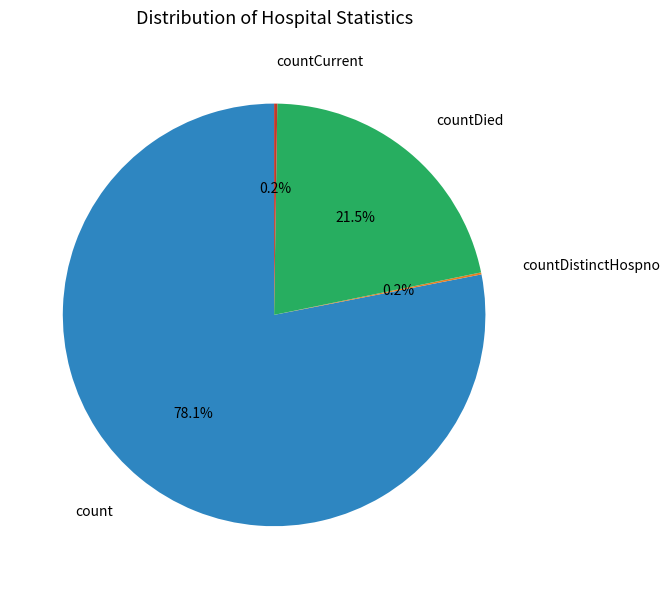

Does any single category account for the majority?

Yes